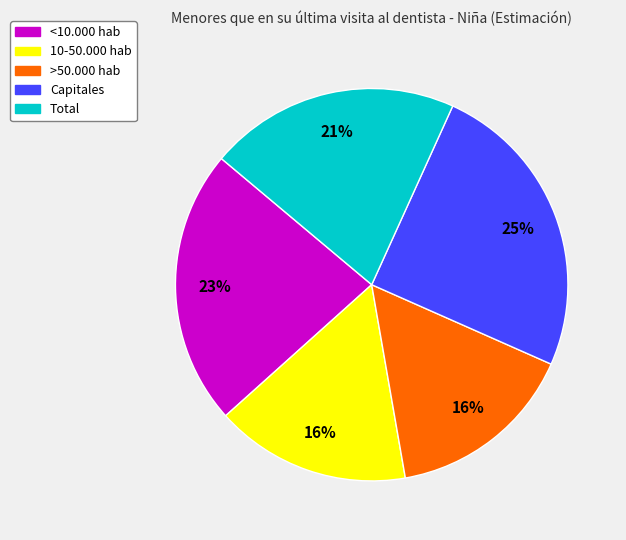

Is there any slice that represents more than half of the pie?

No